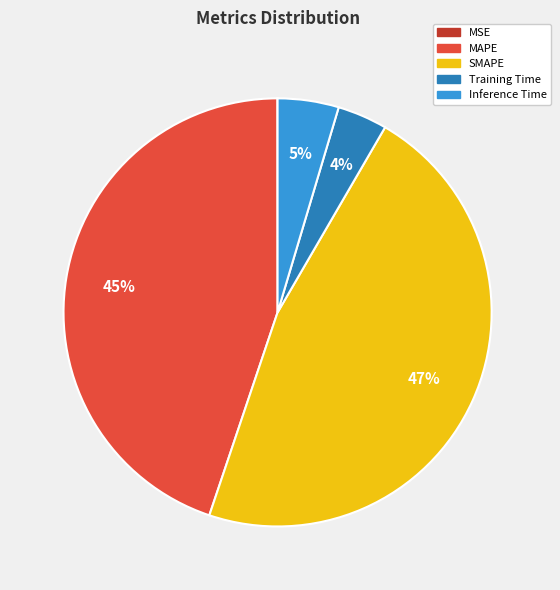

To the nearest percent, what is the difference between the Training Time and SMAPE slice percentages?

43%